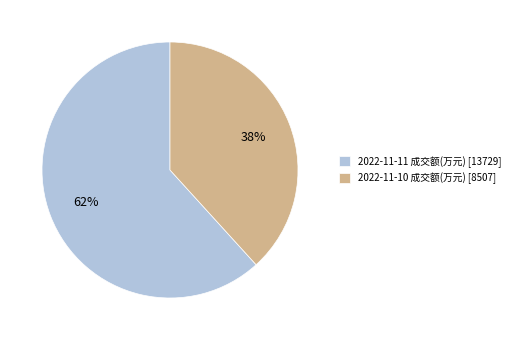

Is it true that 2022-11-11 成交额(万元) [13729] is 62% of the pie?

True